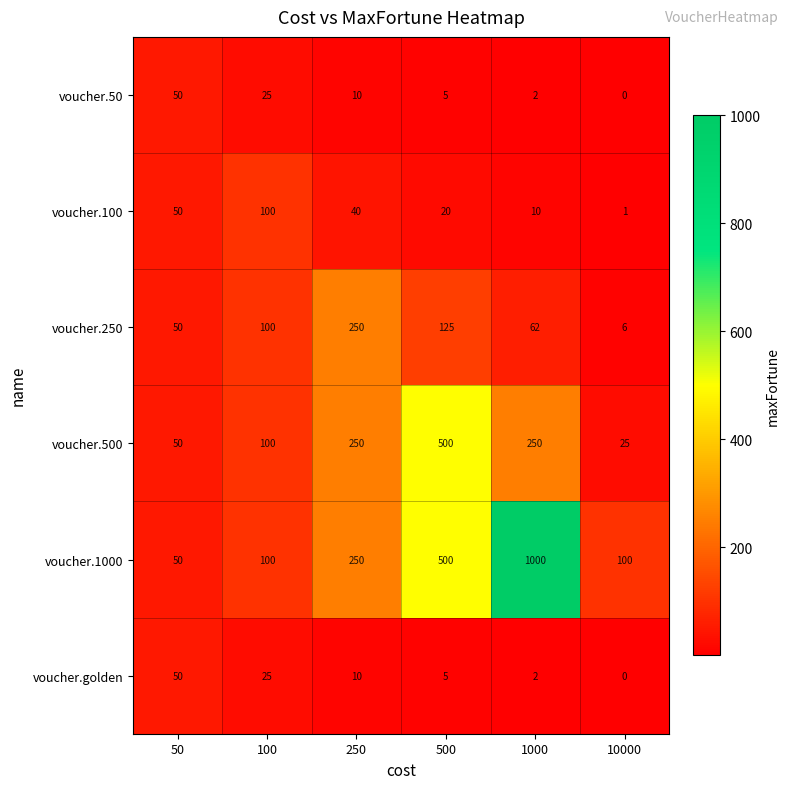

Which series has the widest spread of values?

voucher.1000